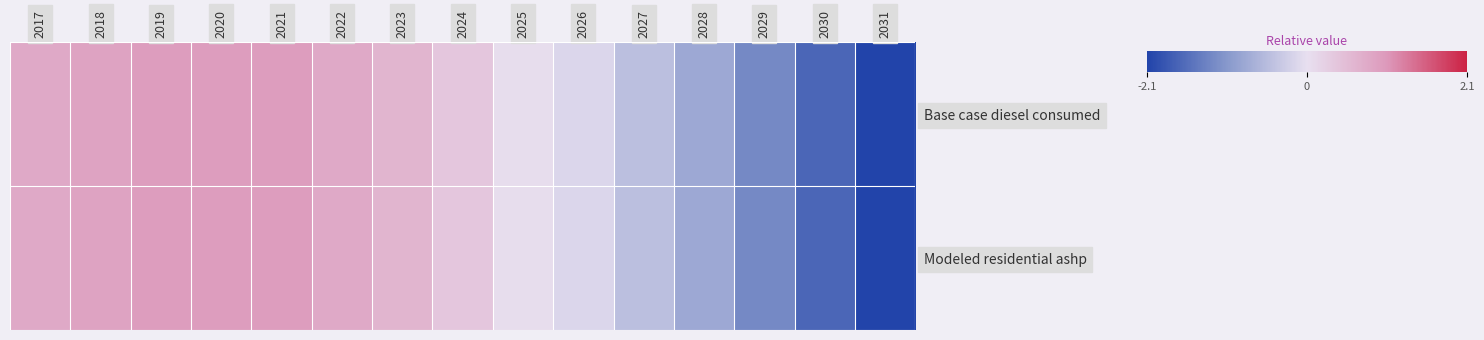

Between 2020 and 2024, which series saw the biggest shift?

Base case diesel consumed